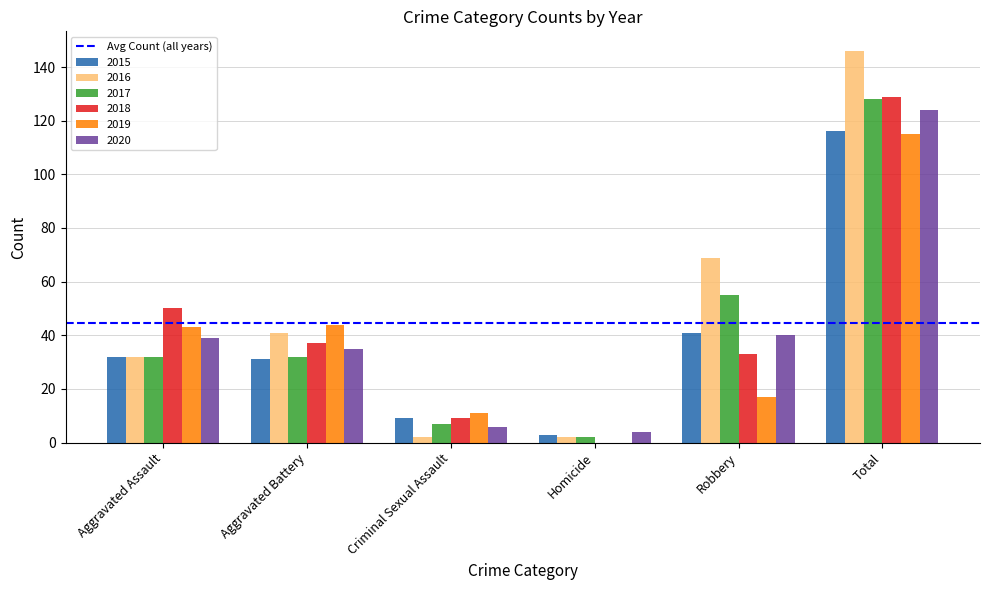

What is the average value of the 2017 series?

43